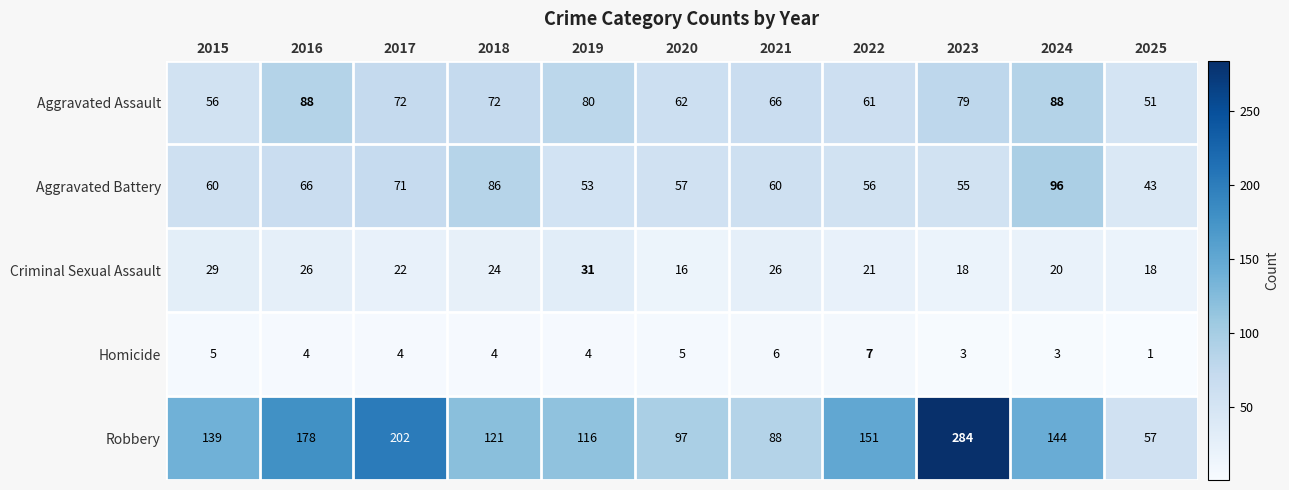

The value of Criminal Sexual Assault at 2015 is 29. True or false?

True